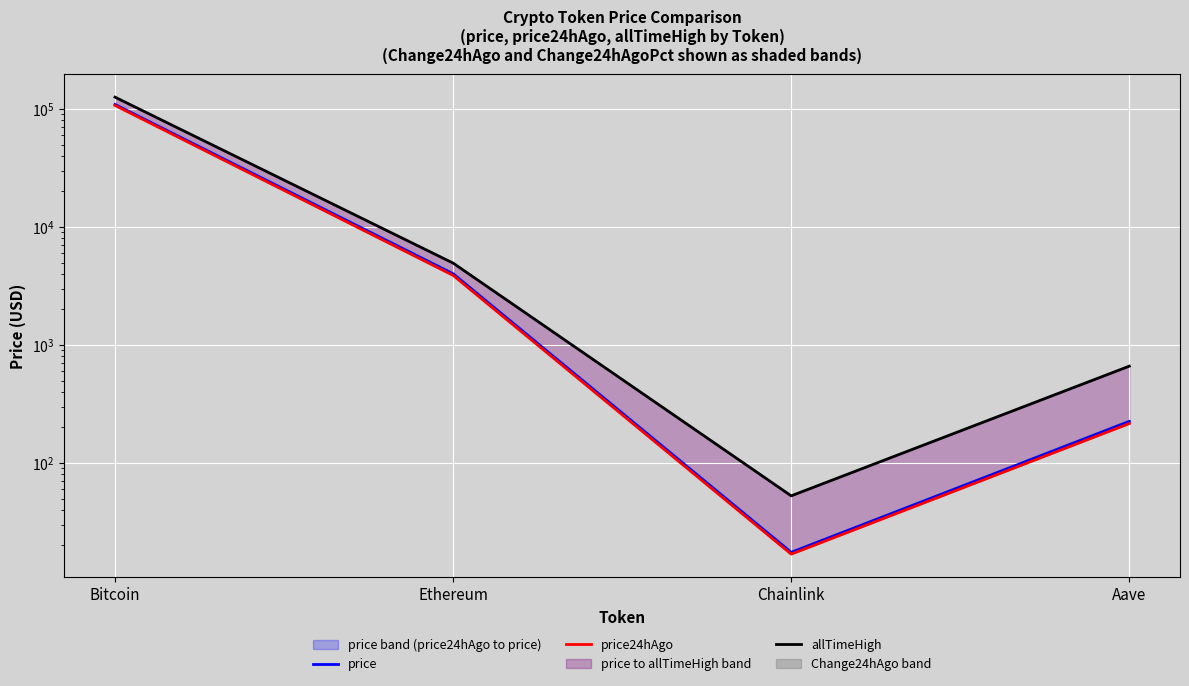

How many values in the price24hAgo series exceed 3892?

2